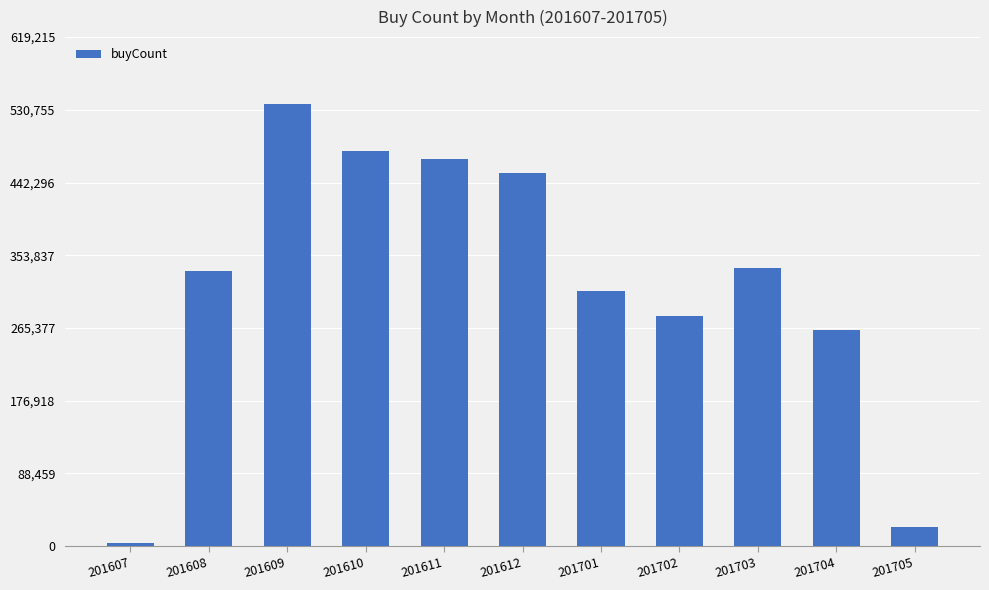

How many data points does each series have?

11